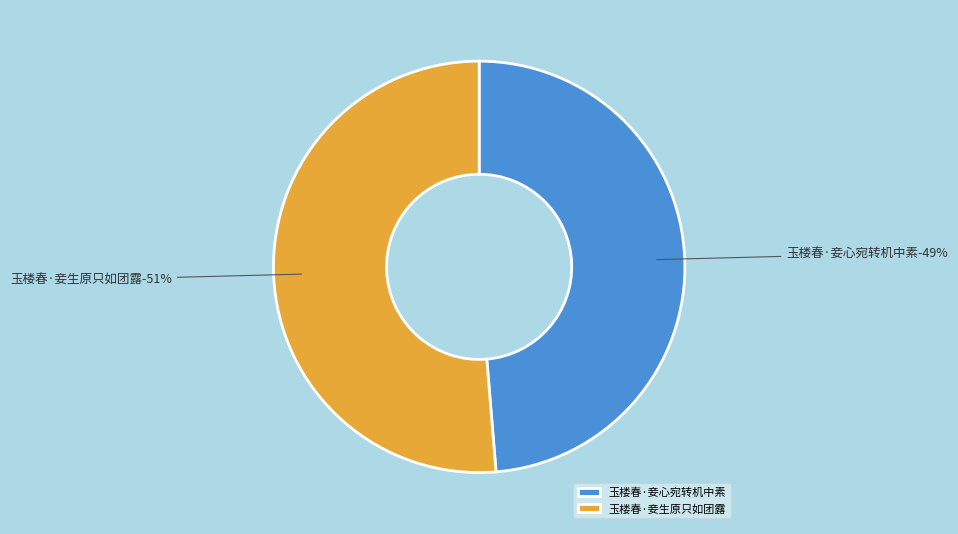

Which has a higher value, 玉楼春·妾生原只如团露 or 玉楼春·妾心宛转机中素?

玉楼春·妾生原只如团露